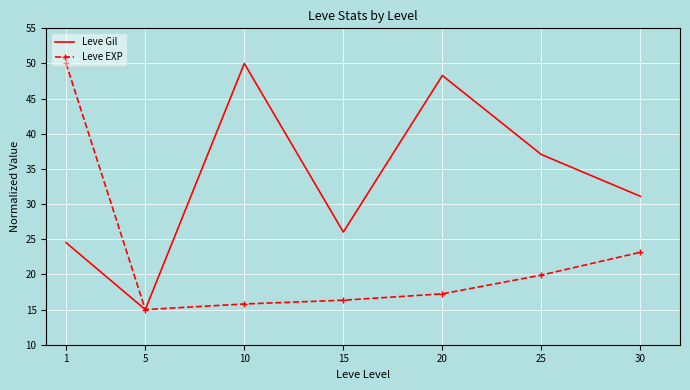

What is the minimum value for Leve Gil?

15.0